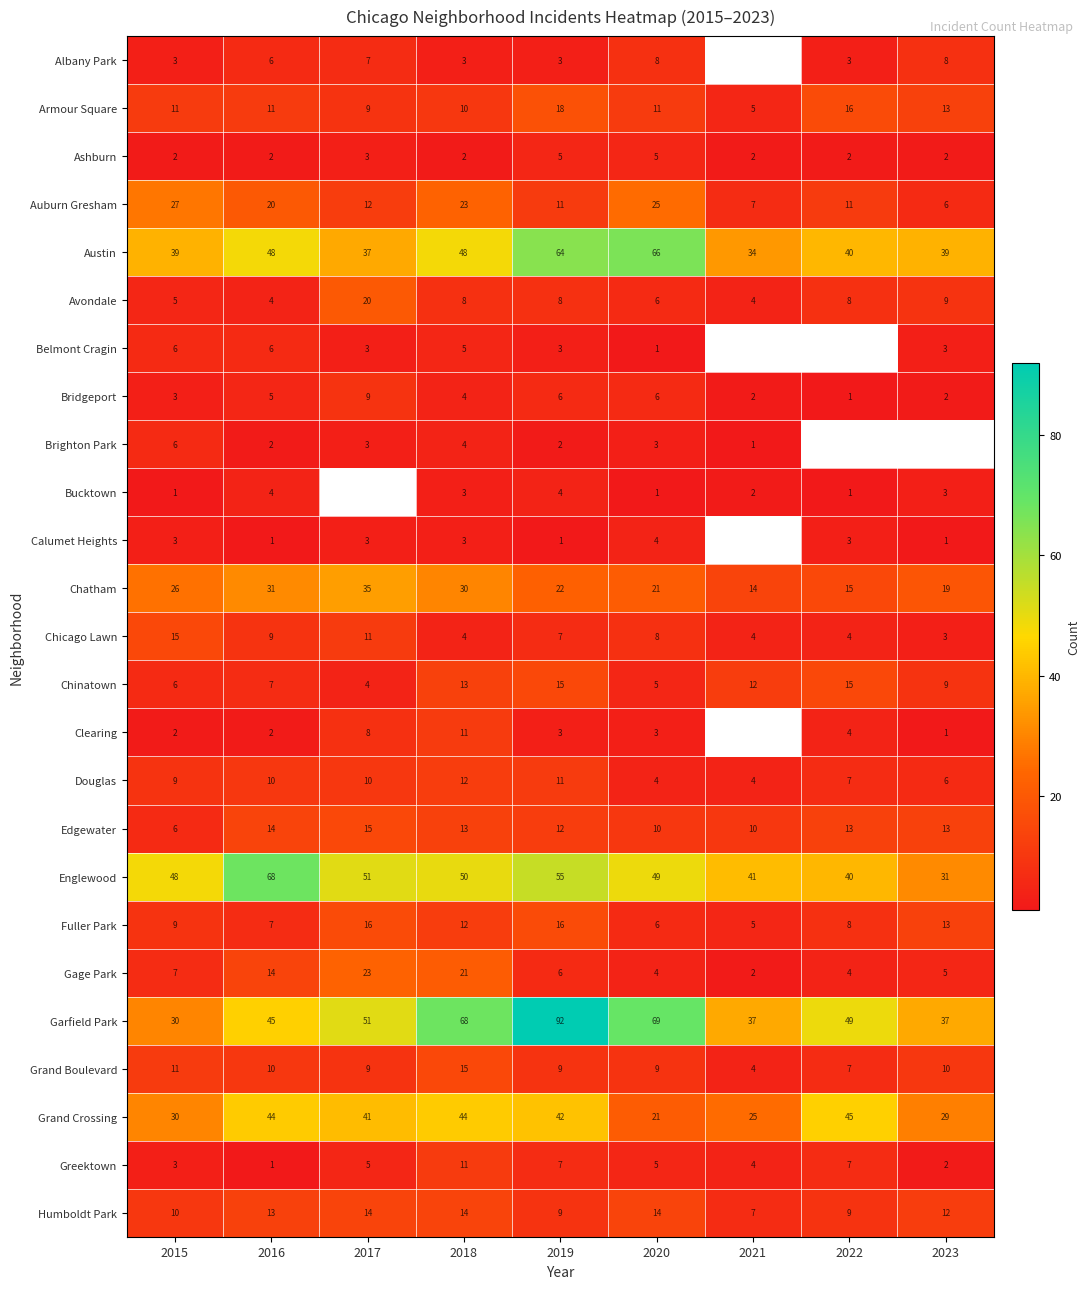

At how many categories does at least one series exceed 65?

4